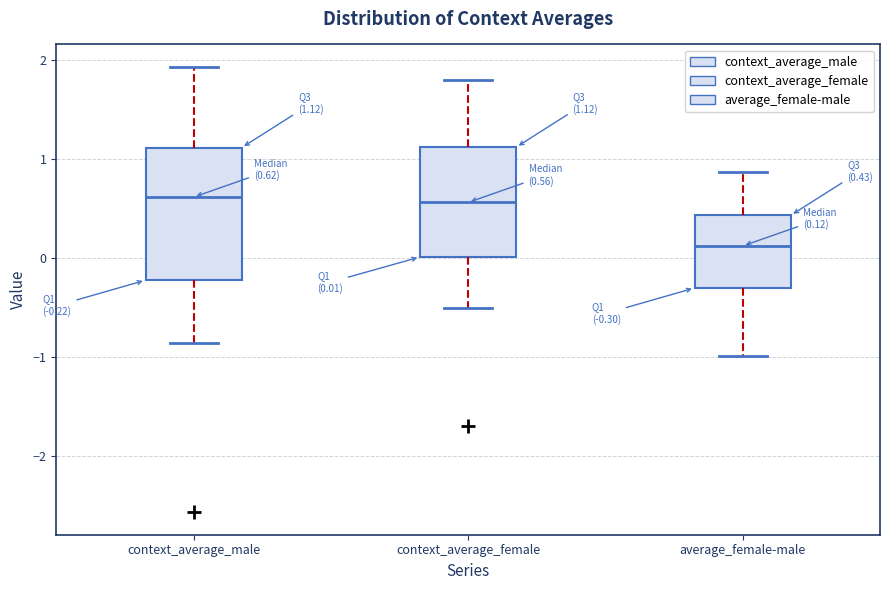

Which box's median line is the lowest?

average_female-male